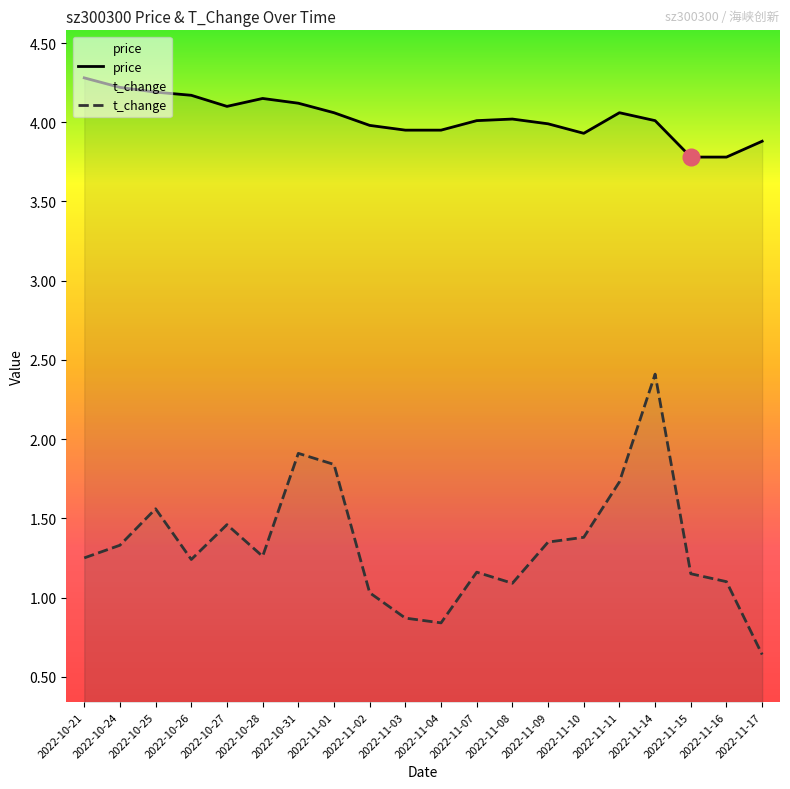

What are all the series names shown in the legend?

price, t_change